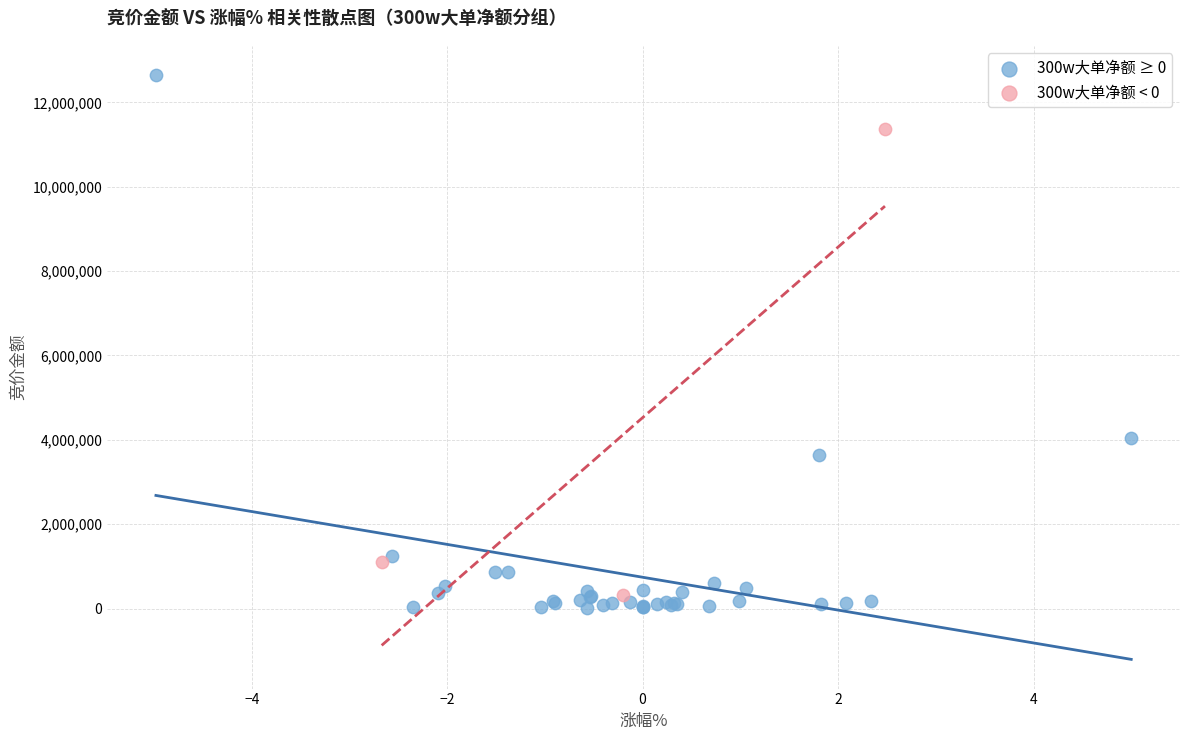

Which series reaches the minimum Y coordinate?

300w大单净额 ≥ 0